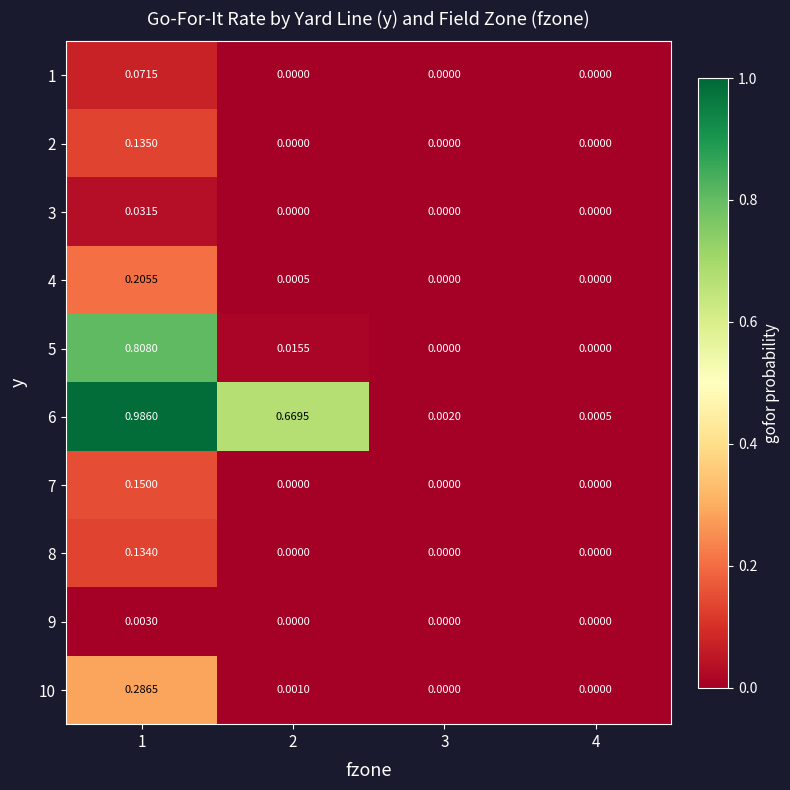

Which series has the largest total across all categories?

6